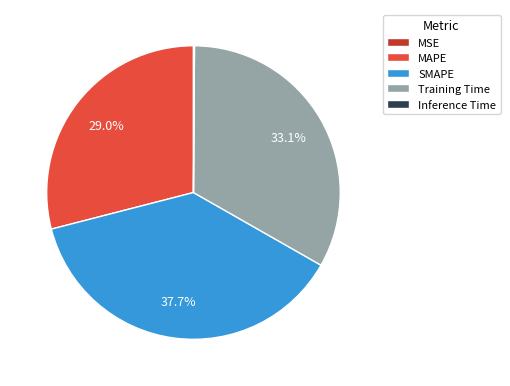

The SMAPE slice represents 38% of the pie. True or false?

True